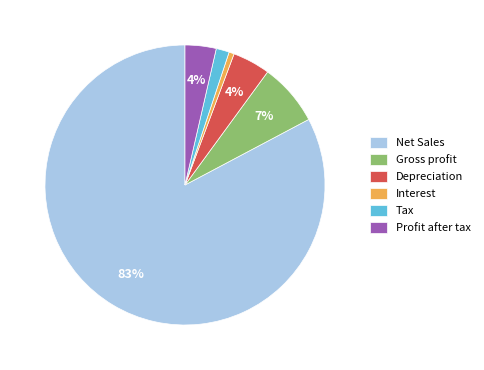

Which category accounts for the majority?

Net Sales